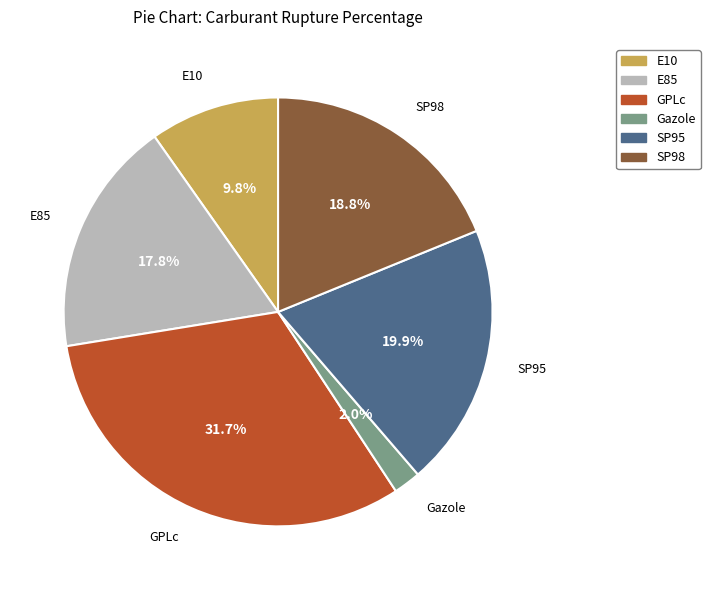

Which slice is the smallest?

Gazole